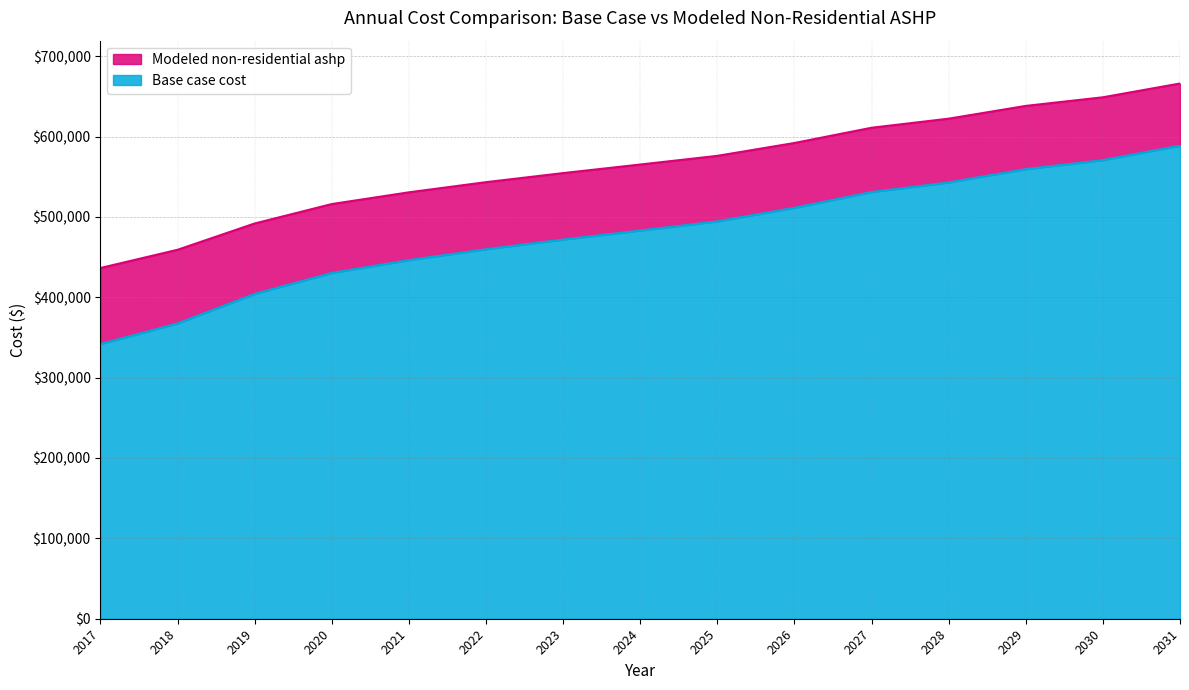

Is it true that Modeled non-residential ashp equals 515936.6 at 2020?

True